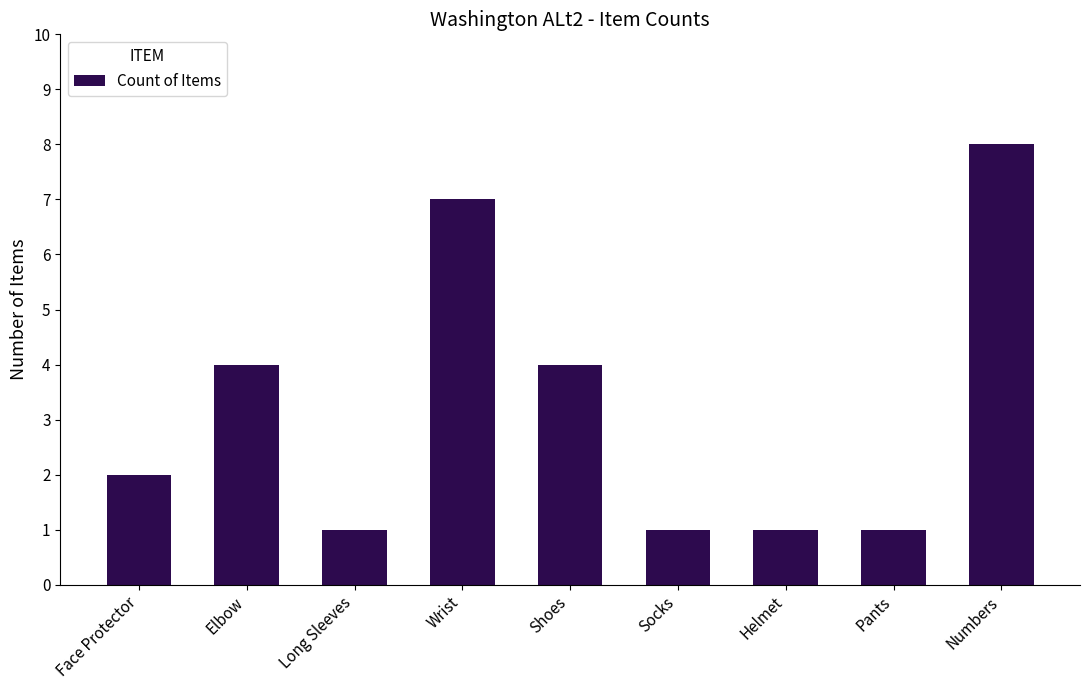

What is the greatest value displayed?

8